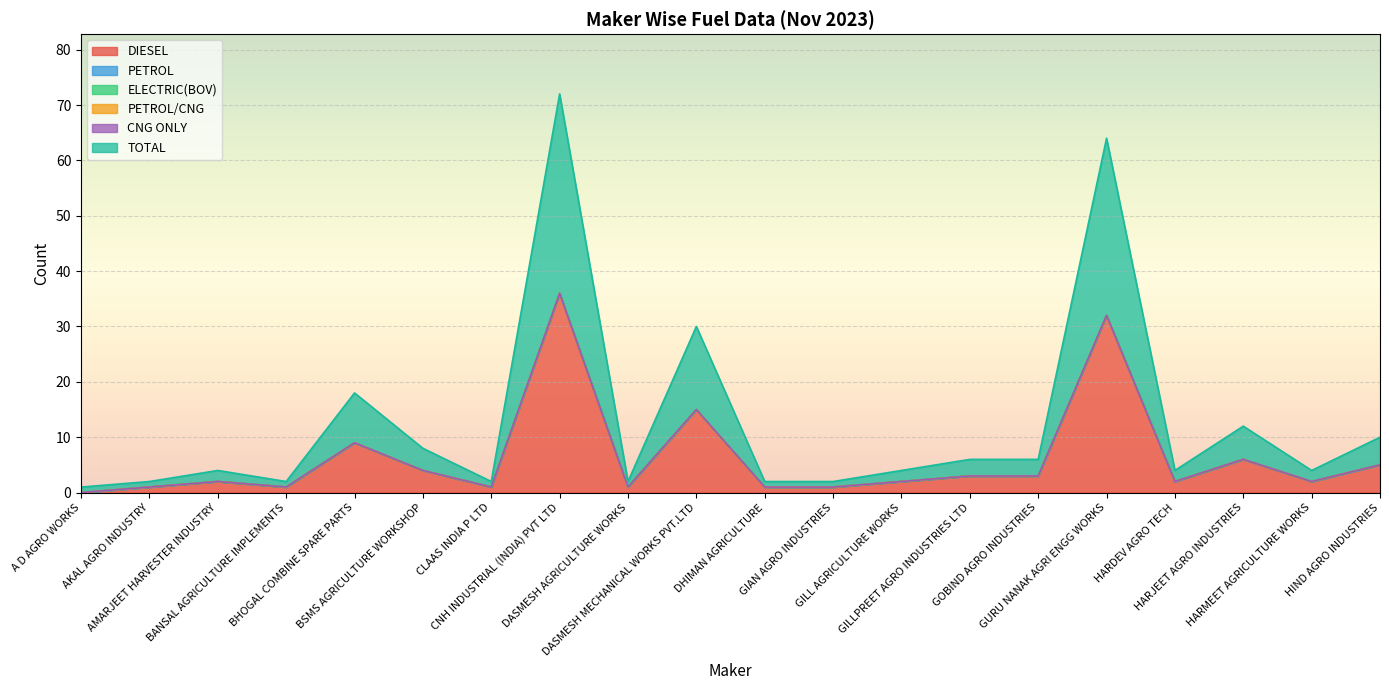

What is the label of the 4th point from the right?

HARDEV AGRO TECH